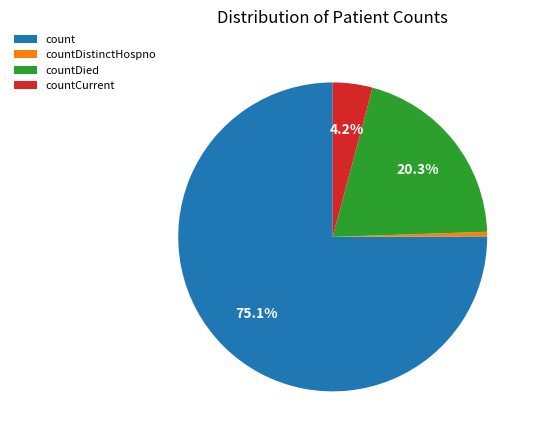

To the nearest percent, what is the difference between the largest and smallest slice percentages?

75%